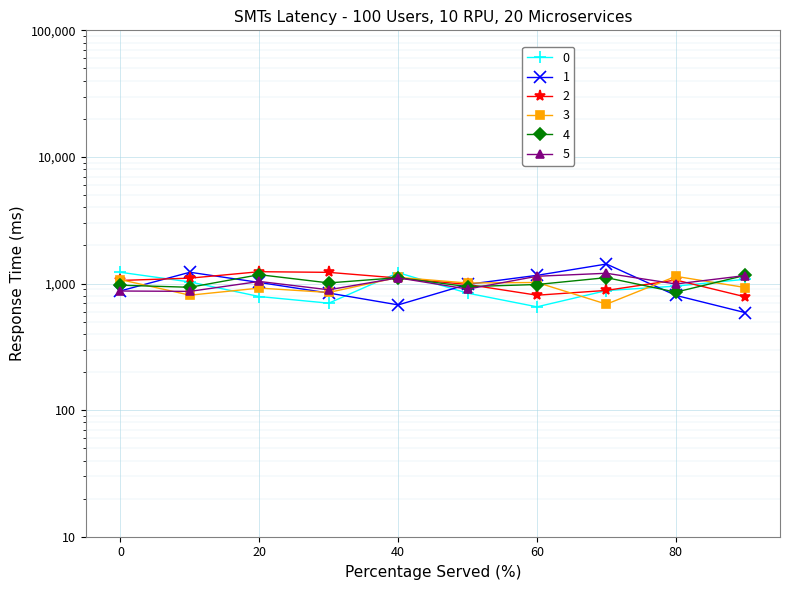

Which series has the largest range (max minus min)?

1